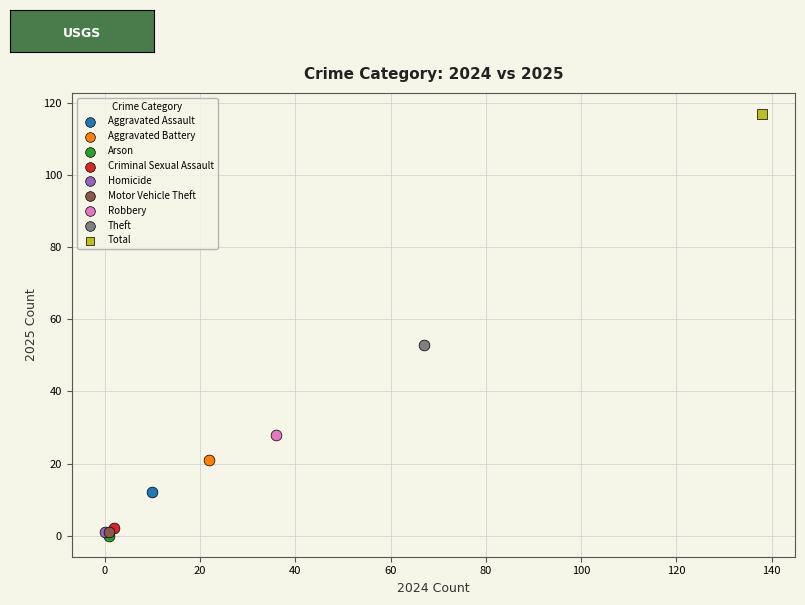

What are all the series names shown in the legend?

Aggravated Assault, Aggravated Battery, Arson, Criminal Sexual Assault, Homicide, Motor Vehicle Theft, Robbery, Theft, Total